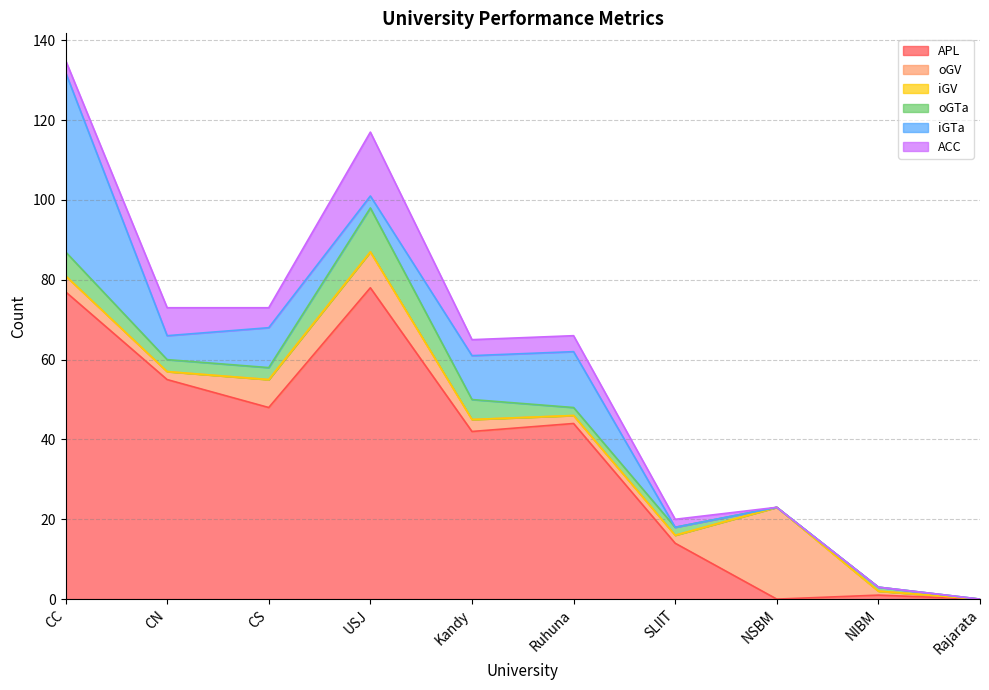

How many intersections are there between oGV and oGTa?

2